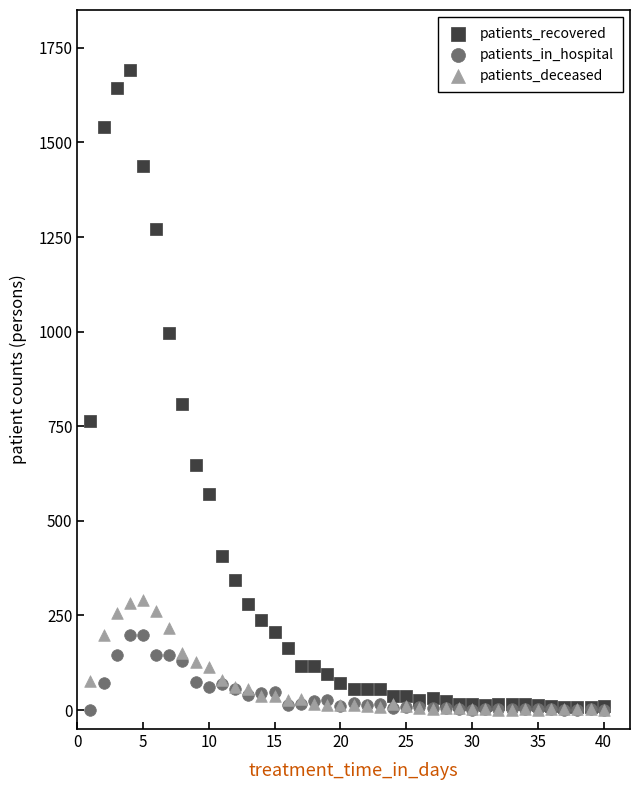

Which series has the widest spread of Y values?

patients_recovered